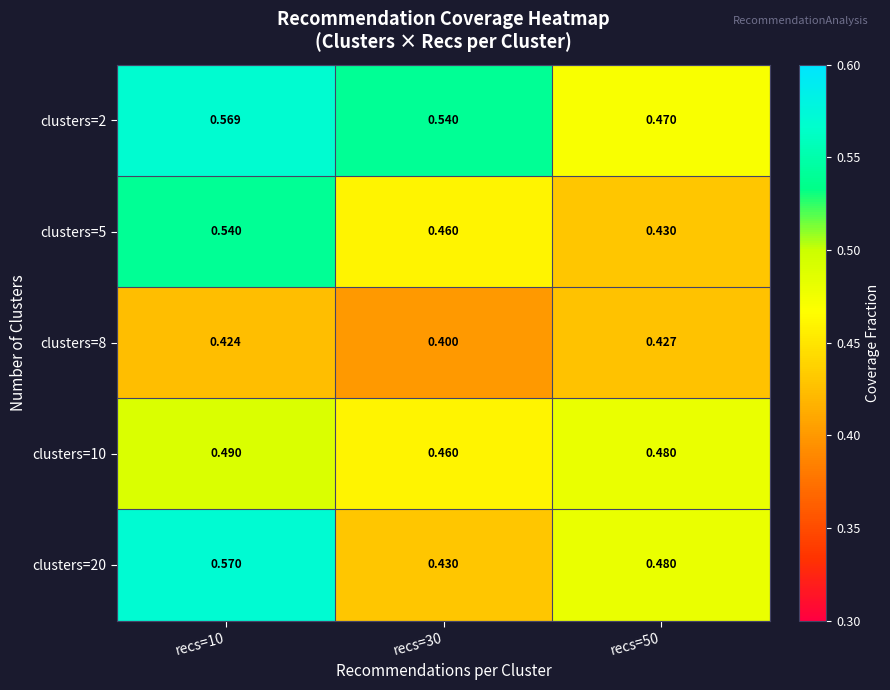

Which series has the largest total across all categories?

clusters=2